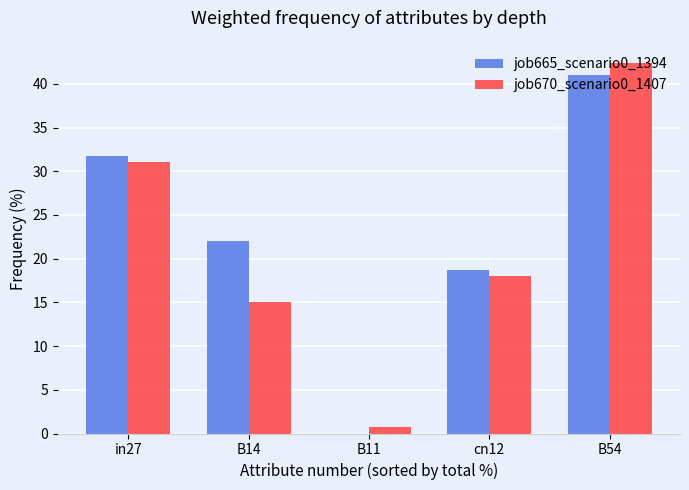

What is the total value across all series at in27?

62.8